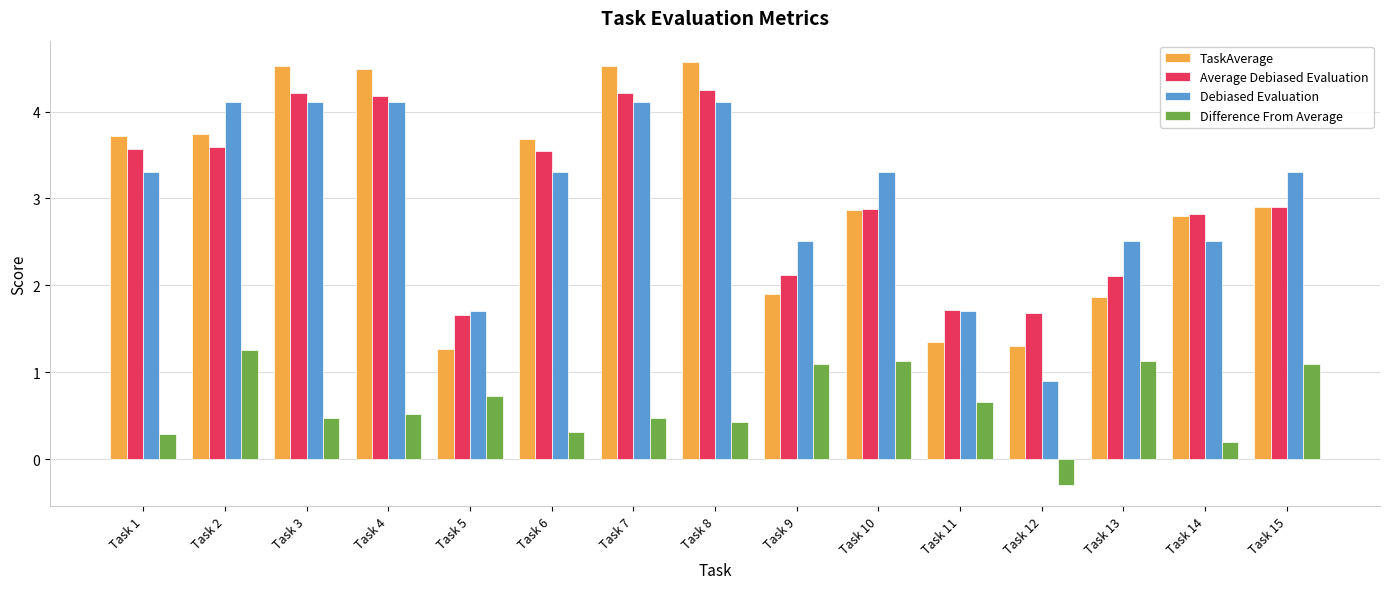

Reading right to left, extract all data points from this chart.

TaskAverage: Task 15=2.9	Task 14=2.8	Task 13=1.9	Task 12=1.3	Task 11=1.3	Task 10=2.9	Task 9=1.9	Task 8=4.6	Task 7=4.5	Task 6=3.7	Task 5=1.3	Task 4=4.5	Task 3=4.5	Task 2=3.7	Task 1=3.7
Average Debiased Evaluation: Task 15=2.9	Task 14=2.8	Task 13=2.1	Task 12=1.7	Task 11=1.7	Task 10=2.9	Task 9=2.1	Task 8=4.2	Task 7=4.2	Task 6=3.5	Task 5=1.7	Task 4=4.2	Task 3=4.2	Task 2=3.6	Task 1=3.6
Debiased Evaluation: Task 15=3.3	Task 14=2.5	Task 13=2.5	Task 12=0.9	Task 11=1.7	Task 10=3.3	Task 9=2.5	Task 8=4.1	Task 7=4.1	Task 6=3.3	Task 5=1.7	Task 4=4.1	Task 3=4.1	Task 2=4.1	Task 1=3.3
Difference From Average: Task 15=1.1	Task 14=0.2	Task 13=1.1	Task 12=-0.3	Task 11=0.7	Task 10=1.1	Task 9=1.1	Task 8=0.4	Task 7=0.5	Task 6=0.3	Task 5=0.7	Task 4=0.5	Task 3=0.5	Task 2=1.3	Task 1=0.3